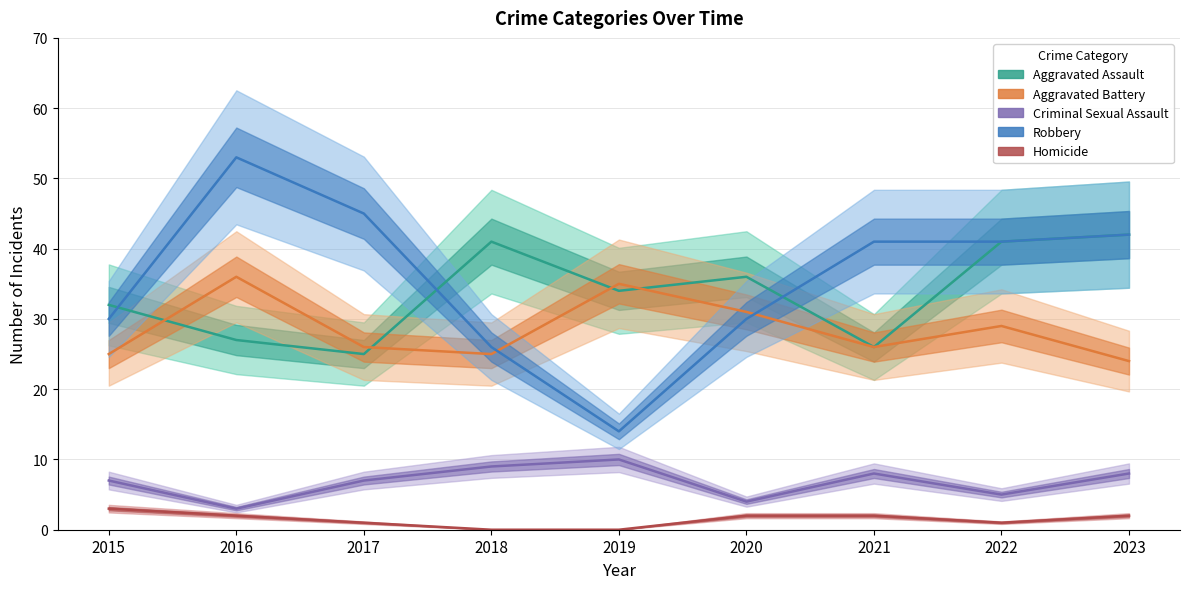

Reading right to left, transcribe all the data shown in this chart.

Aggravated Assault: 42	41	26	36	34	41	25	27	32
Aggravated Battery: 24	29	26	31	35	25	26	36	25
Criminal Sexual Assault: 8	5	8	4	10	9	7	3	7
Robbery: 42	41	41	30	14	26	45	53	30
Homicide: 2	1	2	2	0	0	1	2	3